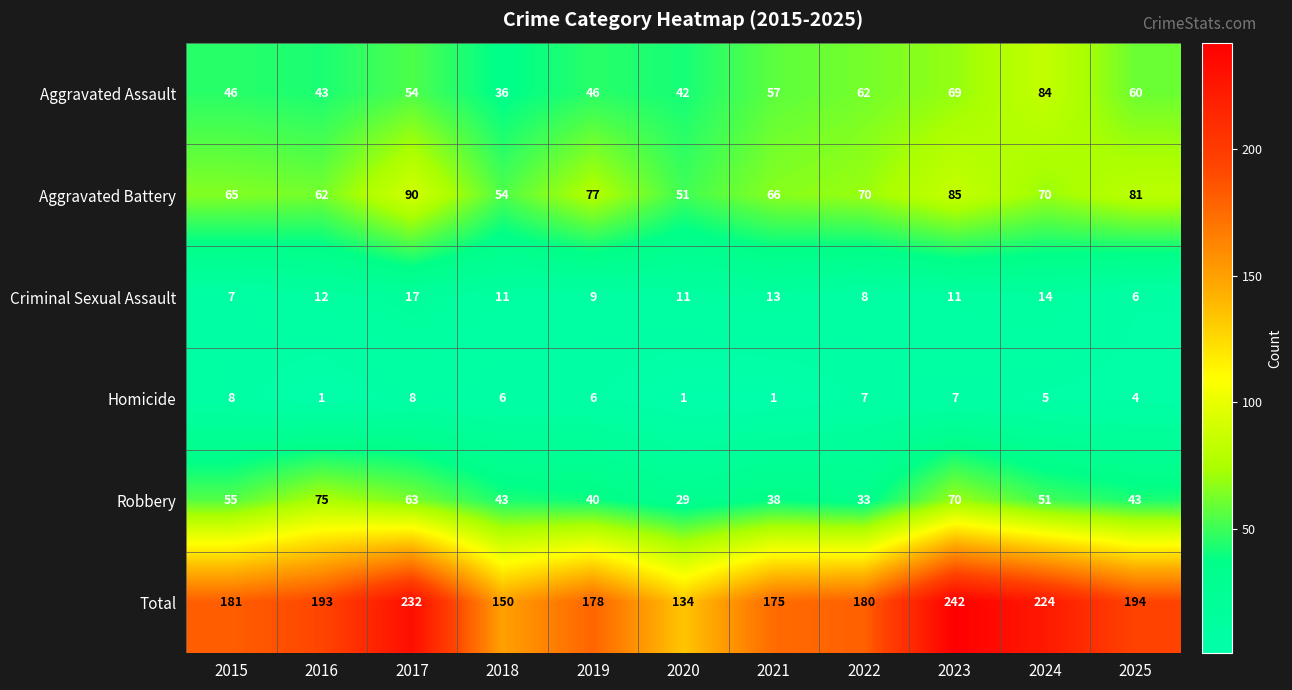

At how many categories does at least one series exceed 167?

9